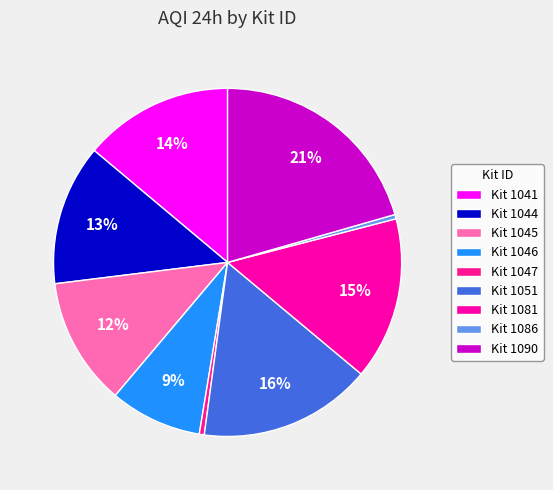

To the nearest percent, what is the difference between the largest and smallest slice percentages?

20%